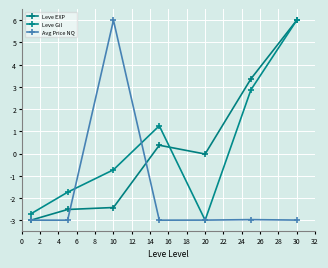

What are all the series names shown in the legend?

Leve EXP, Leve Gil, Avg Price NQ